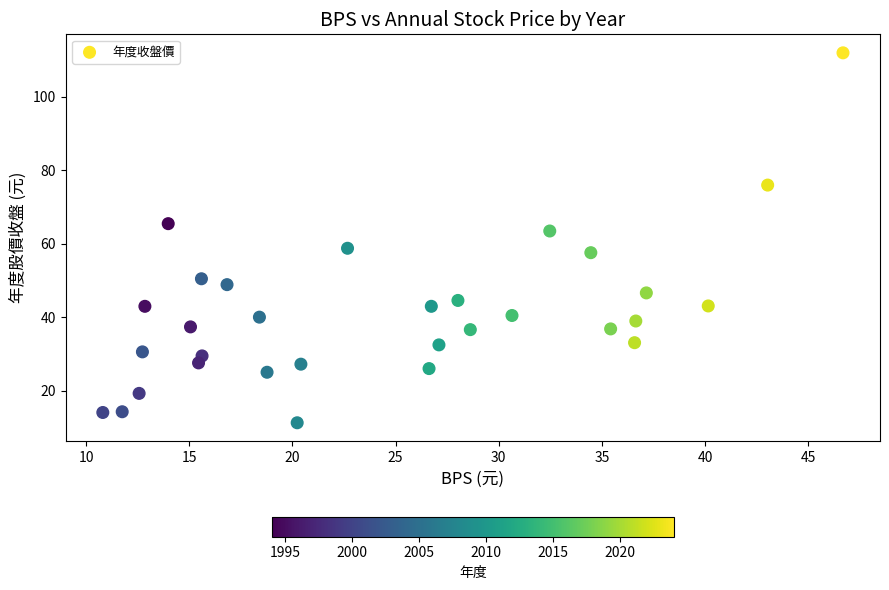

What is the range of Y values (max minus min)?

100.7